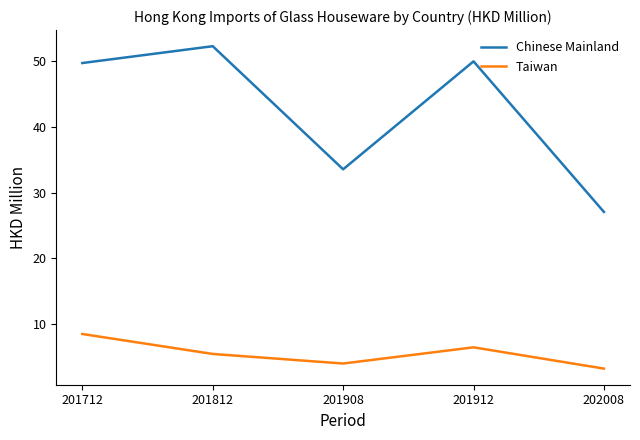

At how many categories does at least one series exceed 19?

5